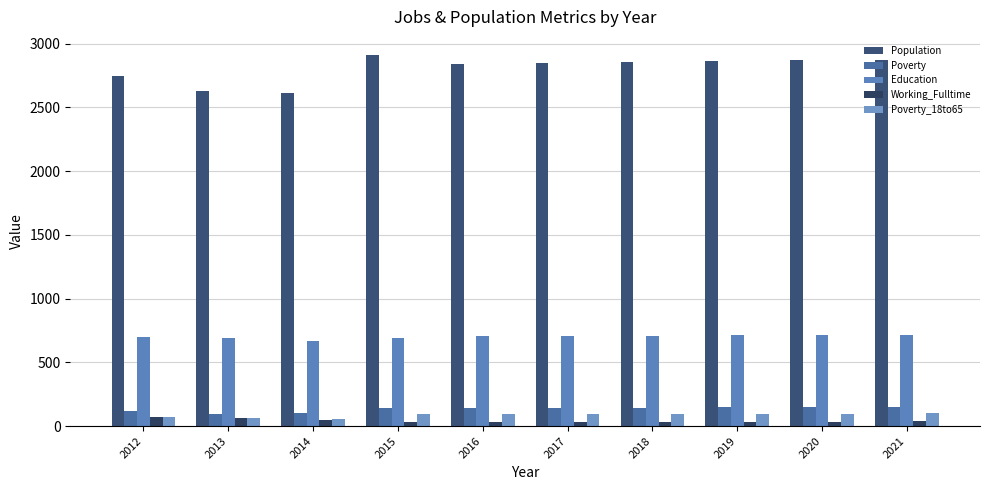

At 2016, list the series in order from smallest to largest.

Working_Fulltime, Poverty_18to65, Poverty, Education, Population